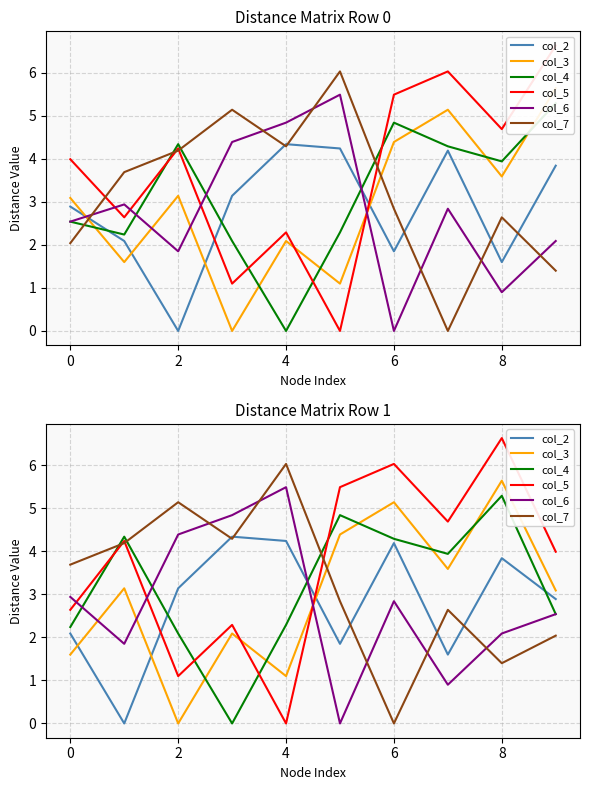

Is it true that col_3 equals 0.0 at 2?

True